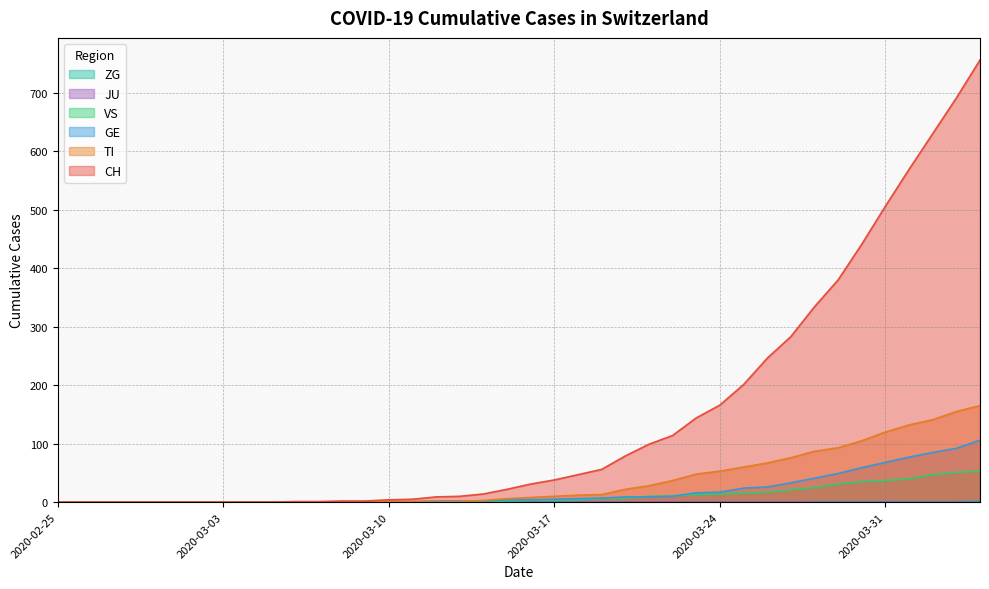

Which series has the largest total across all categories?

CH